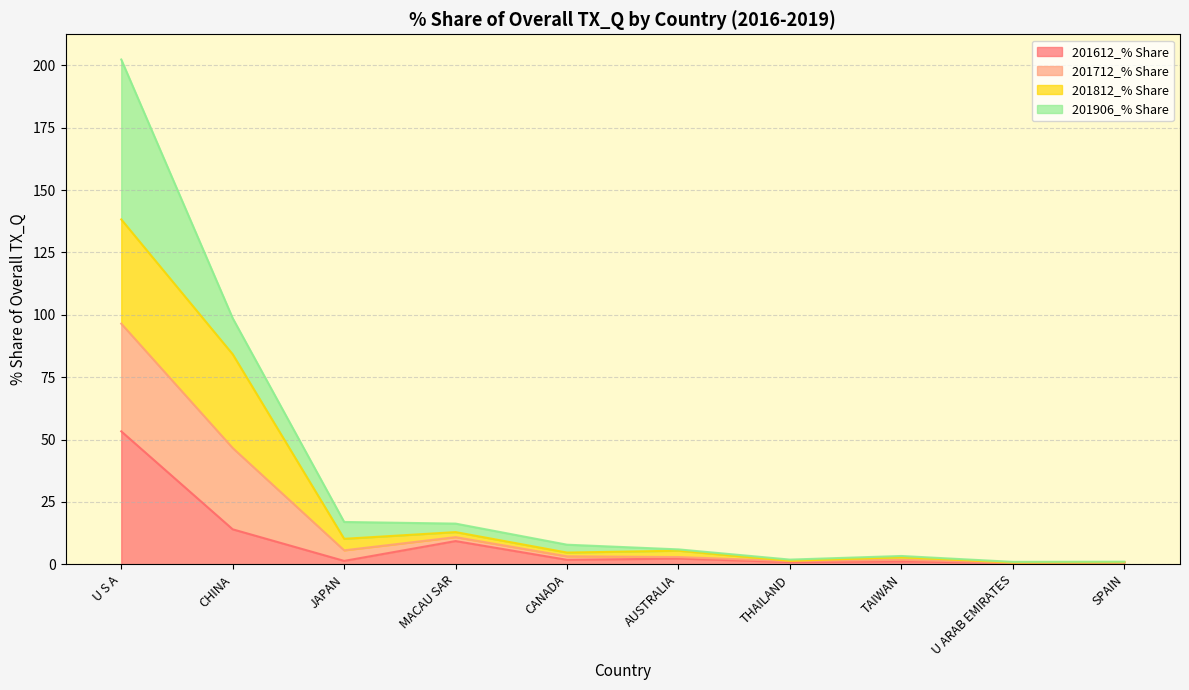

At which category is the sum across all series the highest?

U S A